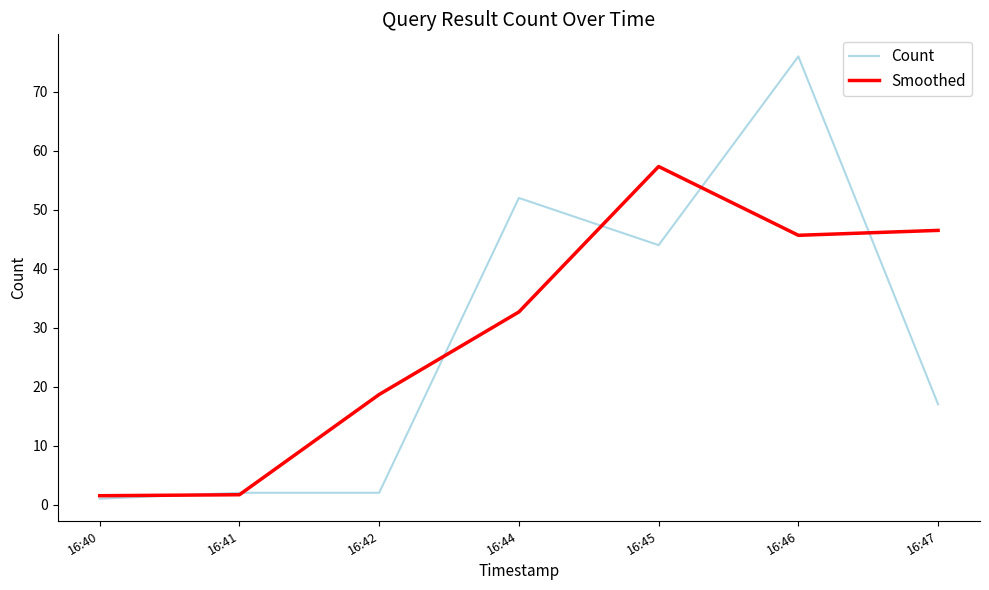

Is it true that Smoothed equals 1.7 at 16:41?

True